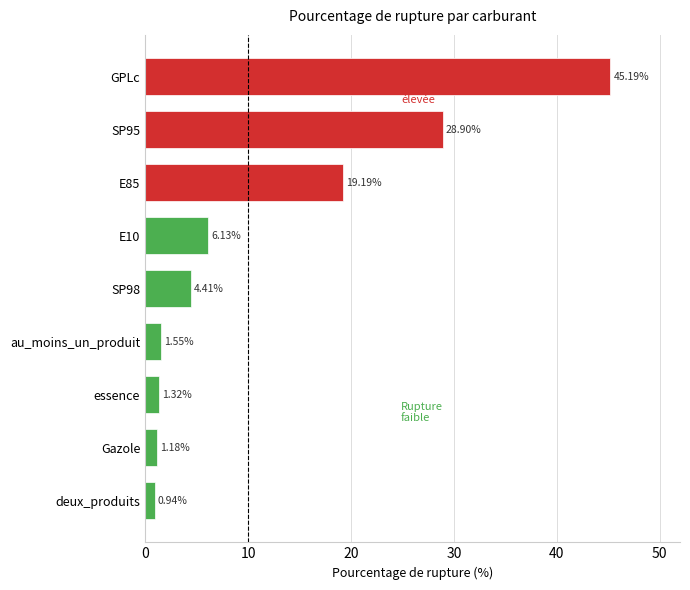

Rank the categories by value from lowest to highest.

deux_produits, Gazole, essence, au_moins_un_produit, SP98, E10, E85, SP95, GPLc